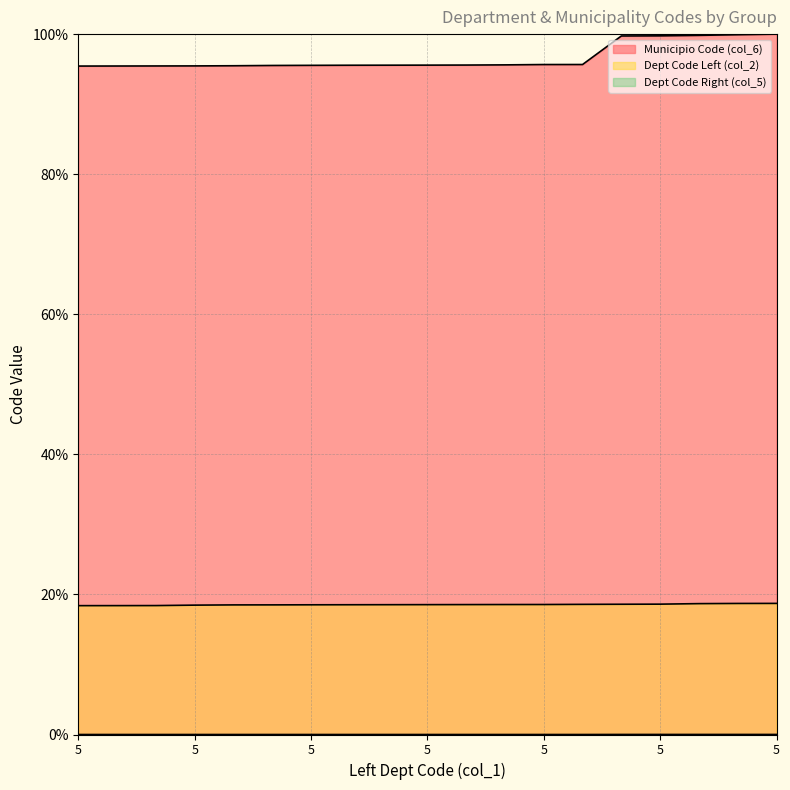

Is it true that Dept Code Left (col_2) equals 32.7 at 5?

False